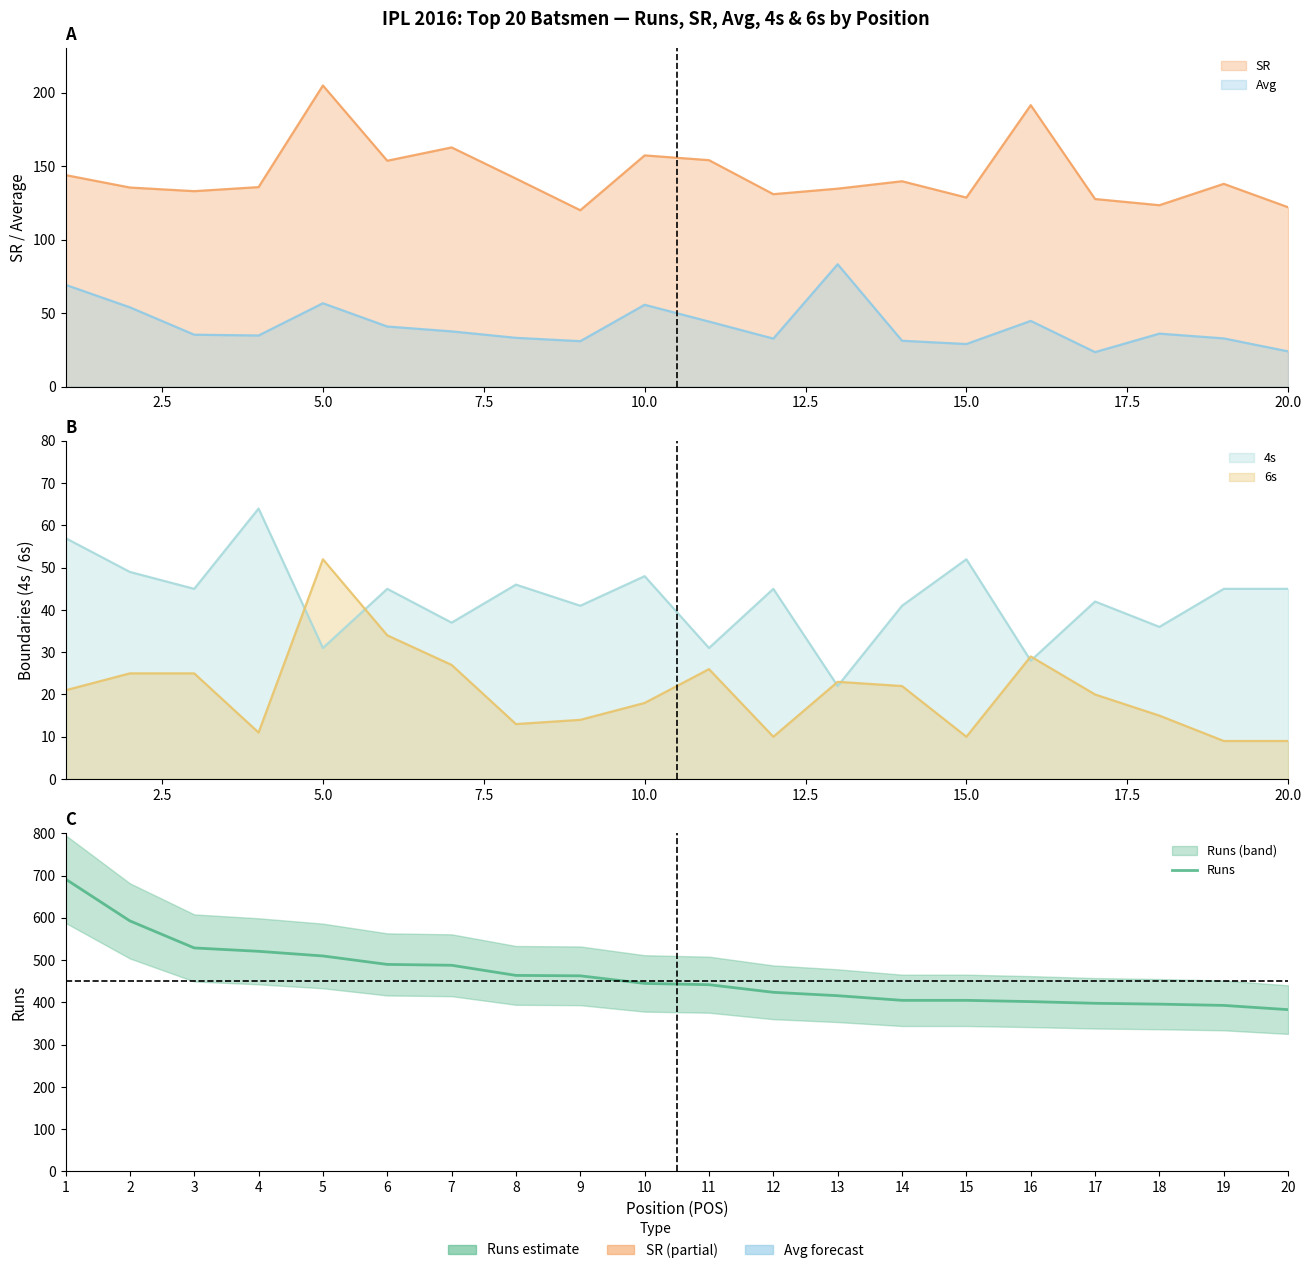

What is the change in value from 4 to 19?

-128